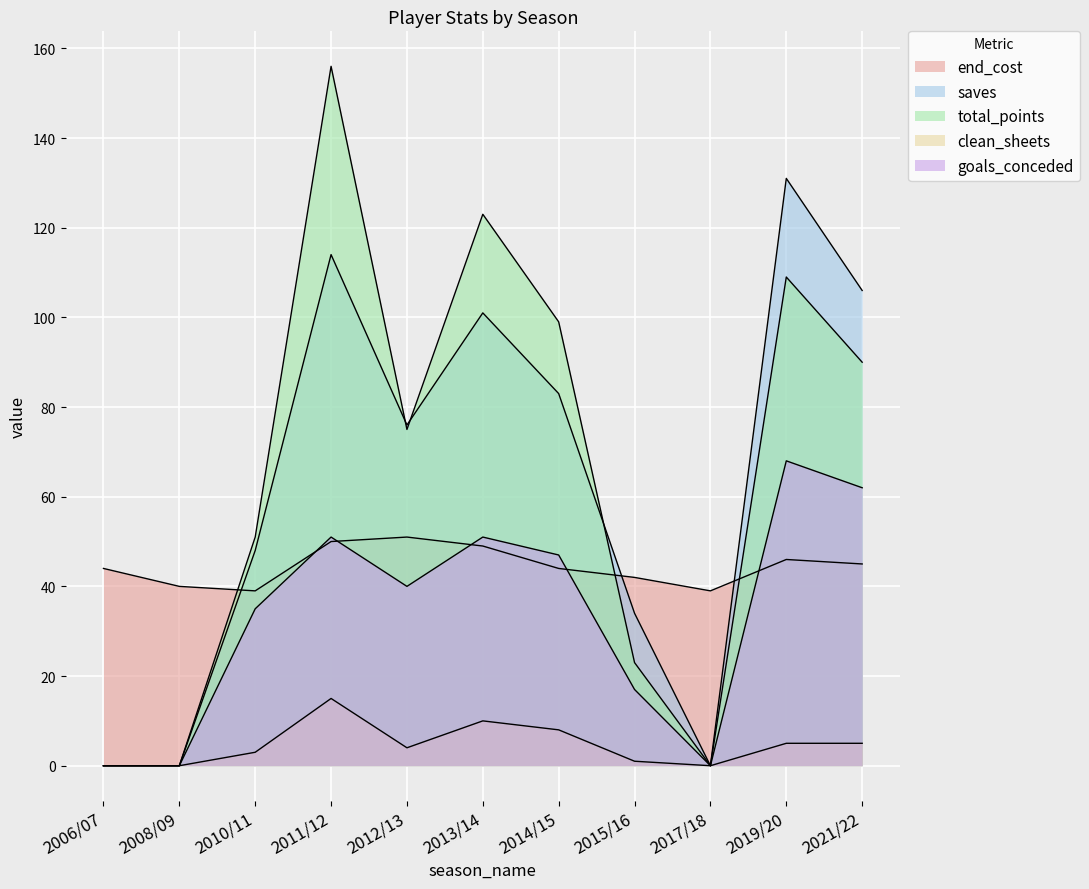

At 2012/13, list the series in order from largest to smallest.

saves, total_points, end_cost, goals_conceded, clean_sheets